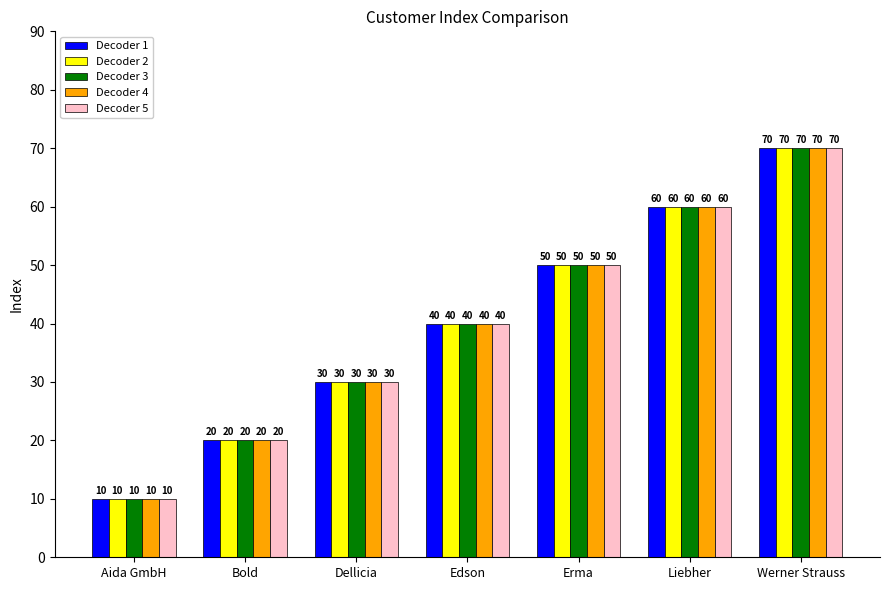

What is the difference between the maximum and second lowest values in the Decoder 2 series?

50